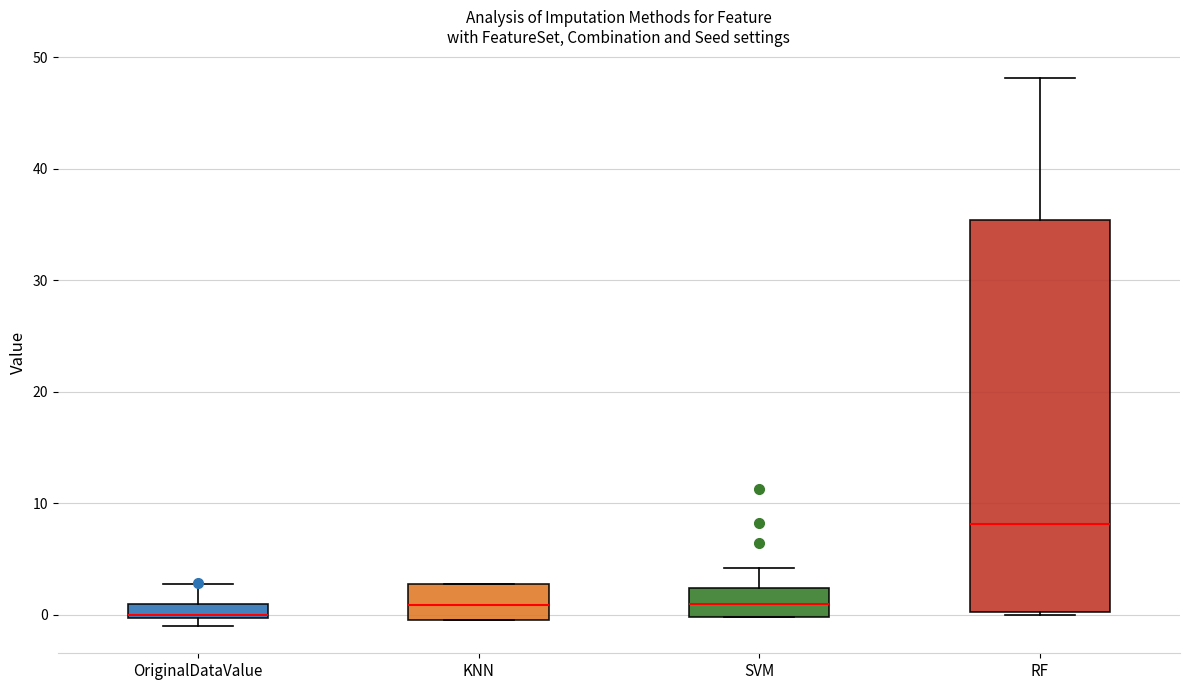

Comparing the boxes themselves (not the whiskers), which one is the tallest?

RF